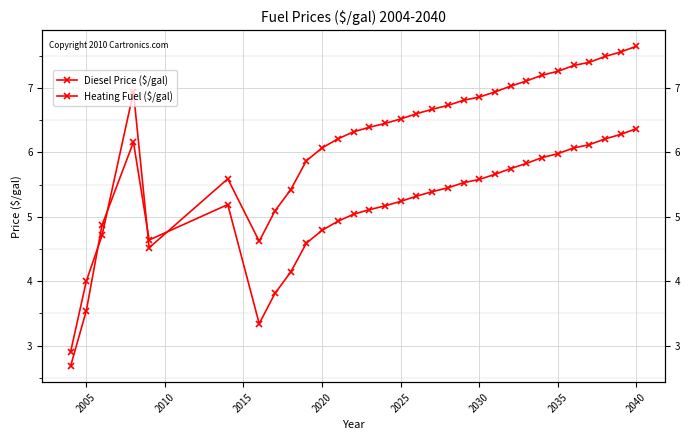

Reading right to left, extract all data points from this chart.

Diesel Price ($/gal): 6.4	6.3	6.2	6.1	6.1	6.0	5.9	5.8	5.8	5.7	5.6	5.5	5.5	5.4	5.3	5.2	5.2	5.1	5.0	4.9	4.8	4.6	4.1	3.8	3.3	5.2	4.6	6.2	4.9	3.5	2.7
Heating Fuel ($/gal): 7.7	7.6	7.5	7.4	7.3	7.3	7.2	7.1	7.0	6.9	6.9	6.8	6.7	6.7	6.6	6.5	6.5	6.4	6.3	6.2	6.1	5.9	5.4	5.1	4.6	5.6	4.5	6.9	4.7	4.0	2.9